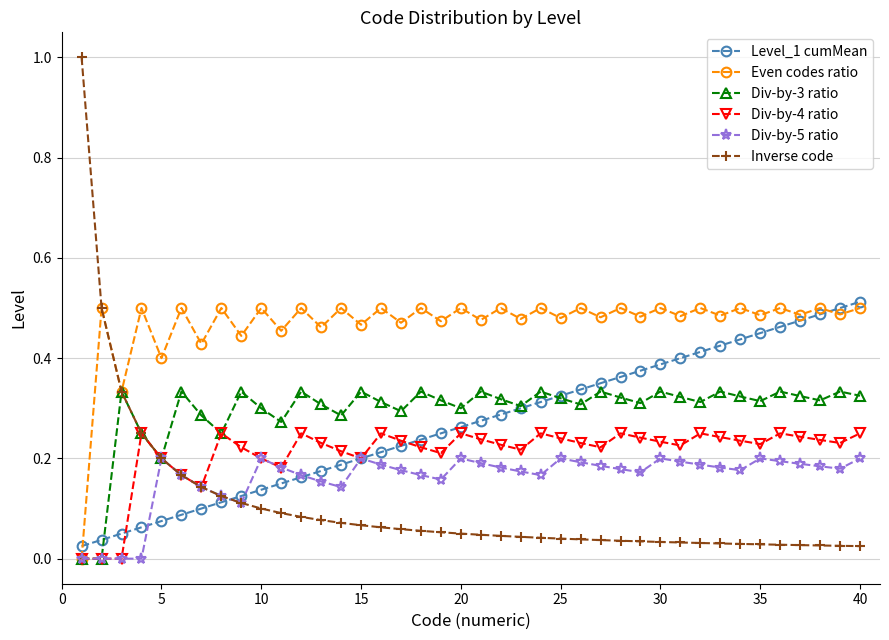

Which series has the largest total across all categories?

Even codes ratio